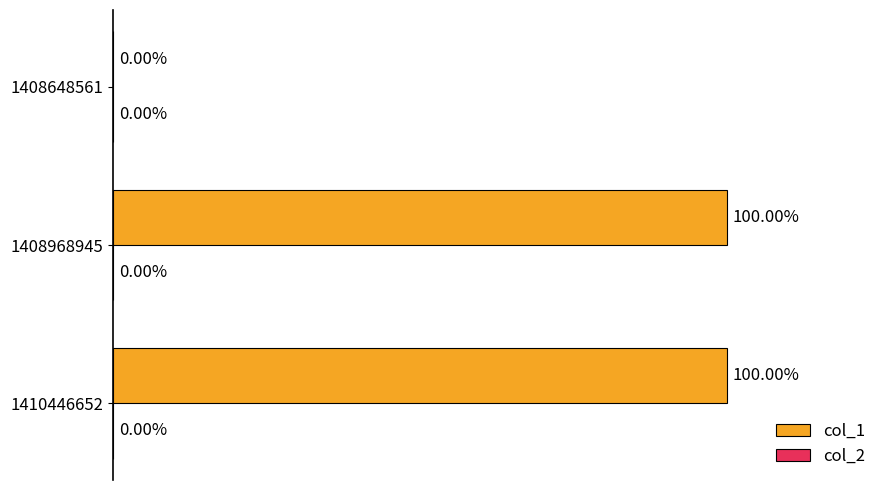

Are the bars horizontal?

Yes